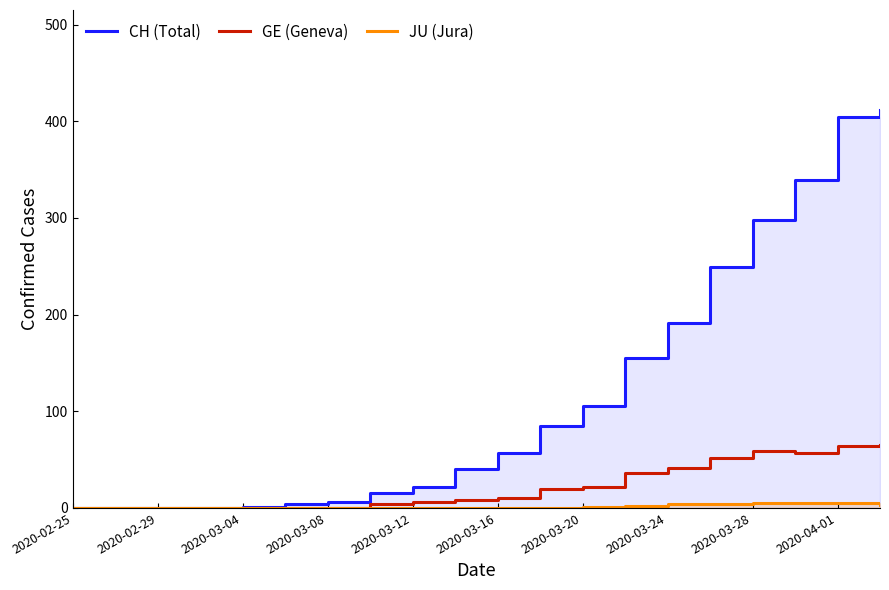

At how many categories does at least one series exceed 45?

10